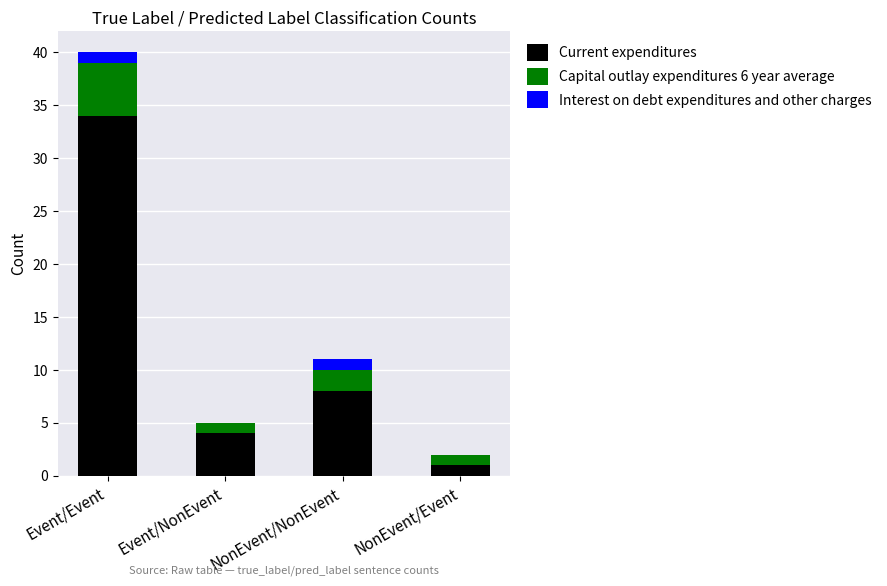

Is it true that Current expenditures equals 14 at NonEvent/NonEvent?

False